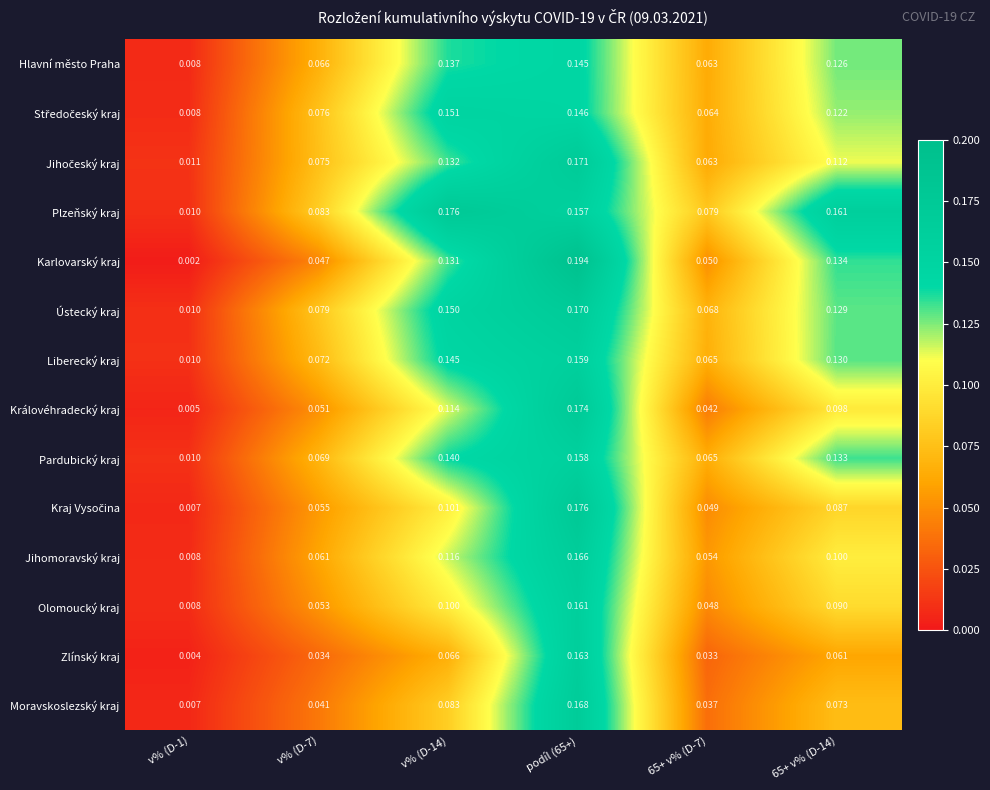

Which series has the largest range (max minus min)?

Karlovarský kraj